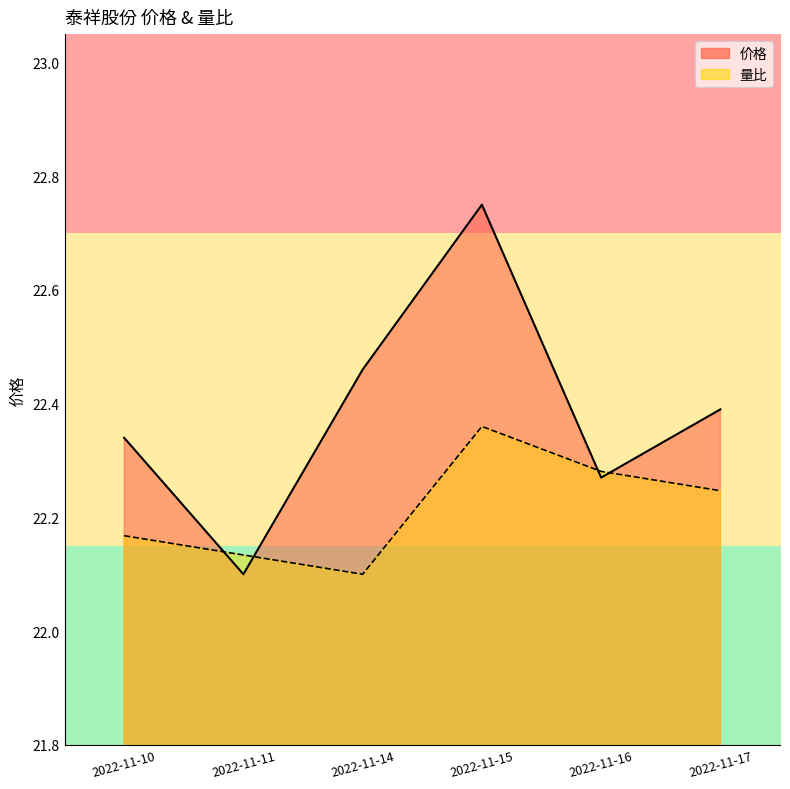

Reading right to left, what are all the values shown in this chart?

价格_line: 2022-11-17=22.4	2022-11-16=22.3	2022-11-15=22.8	2022-11-14=22.5	2022-11-11=22.1	2022-11-10=22.3
量比_line: 2022-11-17=22.2	2022-11-16=22.3	2022-11-15=22.4	2022-11-14=22.1	2022-11-11=22.1	2022-11-10=22.2